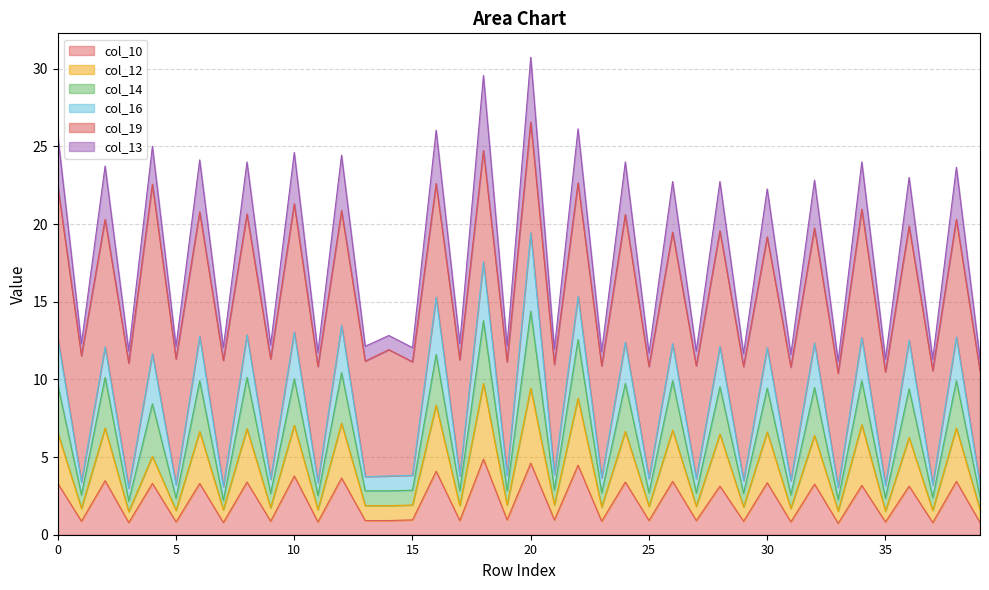

What is the total value across all series at 30?

22.3